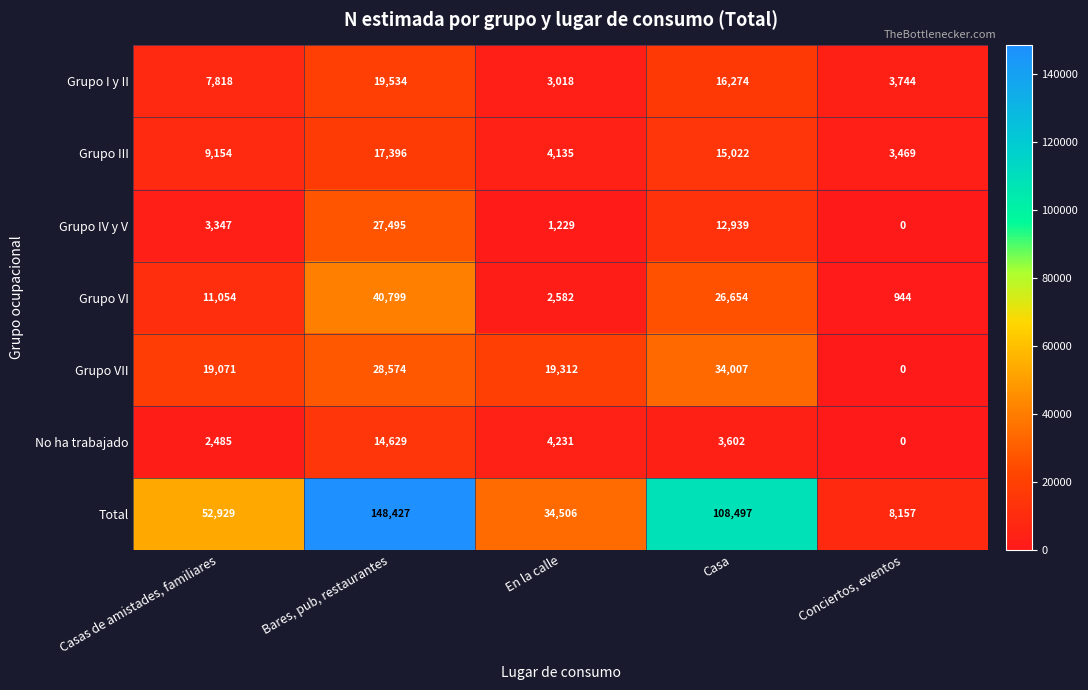

At Bares, pub, restaurantes, list the series in order from largest to smallest.

Total, Grupo VI, Grupo VII, Grupo IV y V, Grupo I y II, Grupo III, No ha trabajado